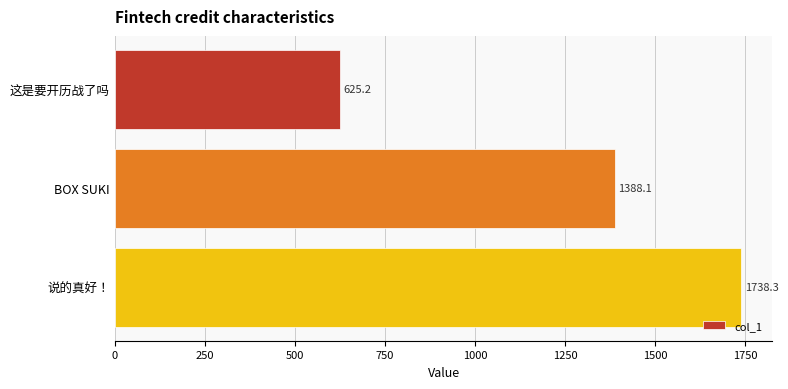

Rank the categories by value from lowest to highest.

这是要开历战了吗, BOX SUKI, 说的真好！